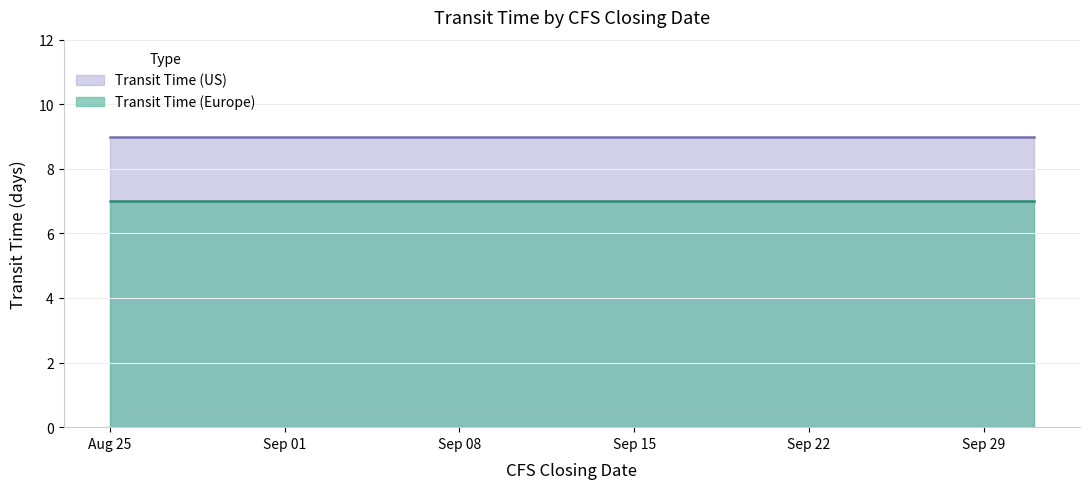

The Transit Time (Europe) series shows 7 at 2021-09-05. True or false?

True